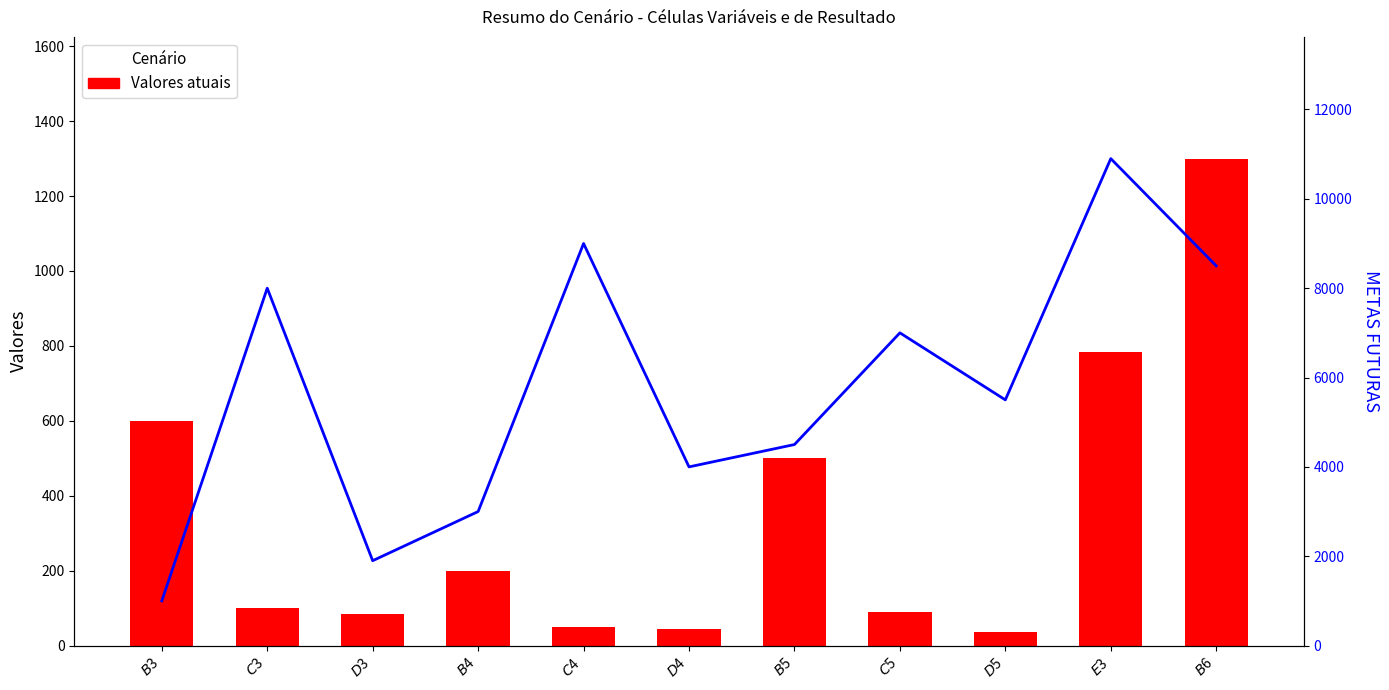

Reading right to left, what are all the values shown in this chart?

Valores atuais: 1300	785	35	90	500	45	50	200	85	100	600
METAS FUTURAS: 8500	10900	5500	7000	4500	4000	9000	3000	1900	8000	1000